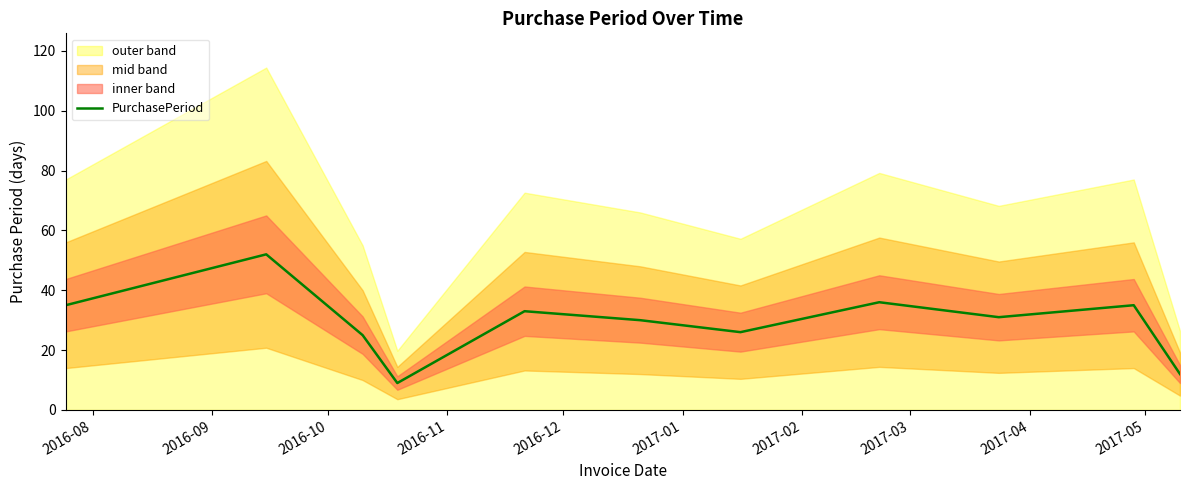

What is the lowest value of the PurchasePeriod series?

9